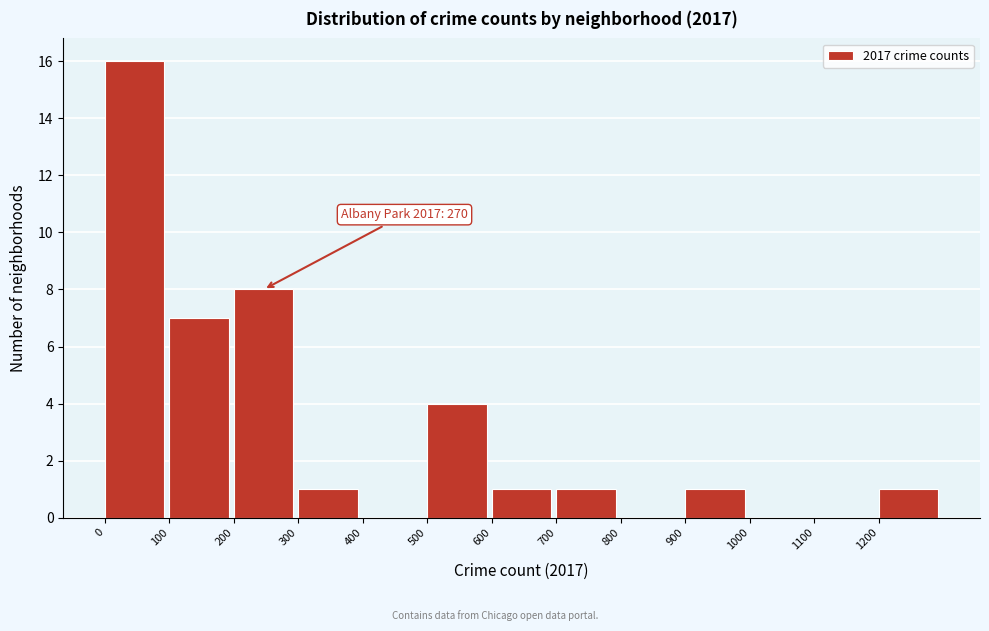

Which range on the x-axis has the tallest bar?

0 to 100